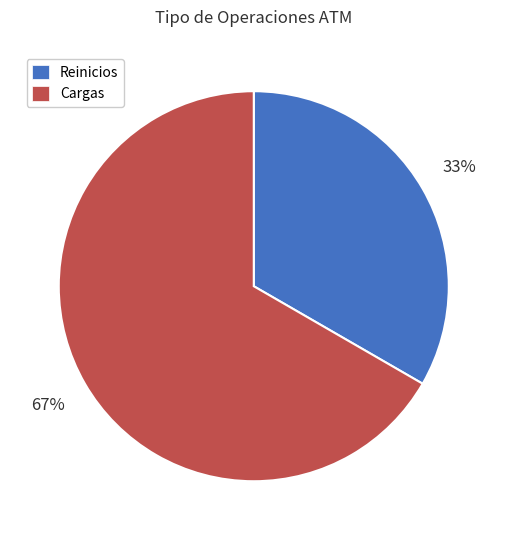

Which category has the smallest portion of the pie?

Reinicios